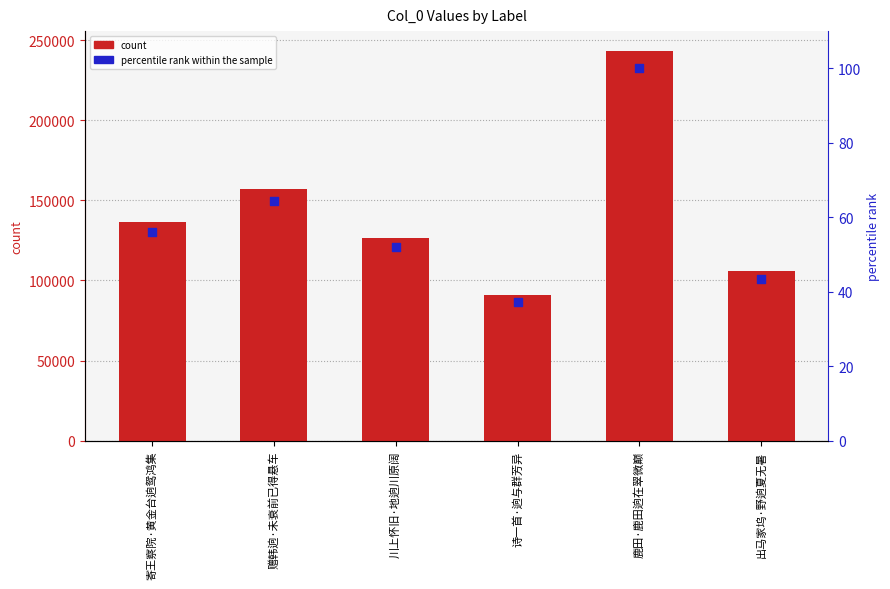

Which series has the largest total across all categories?

col_0